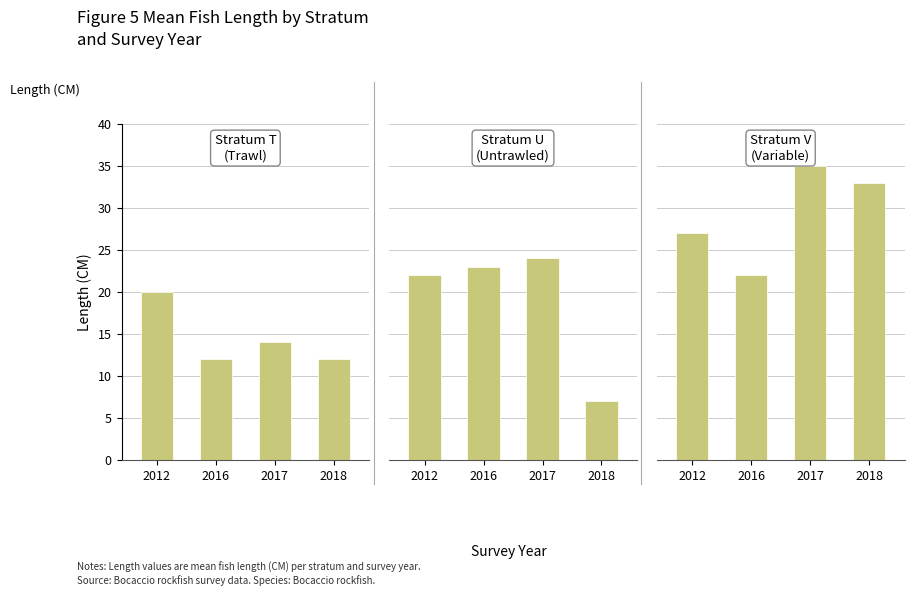

What value does the V series have at 2017, to the nearest 5?

35